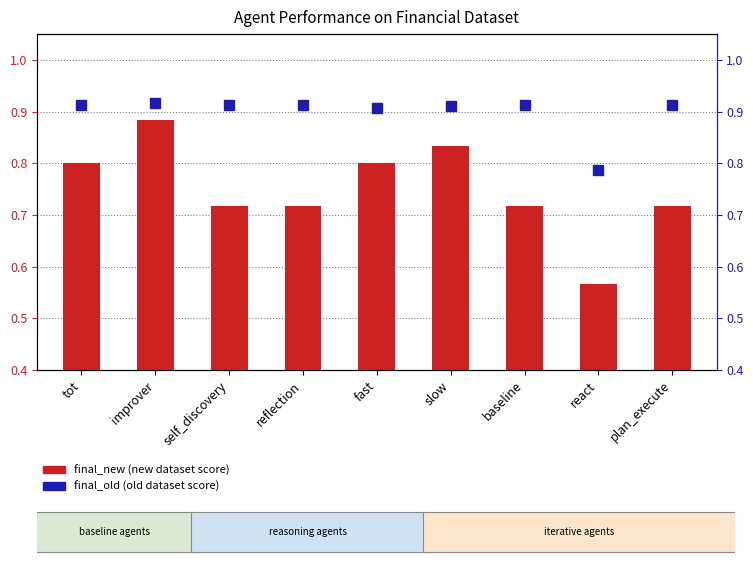

What is the difference between the maximum and minimum values in the final_old series?

0.1